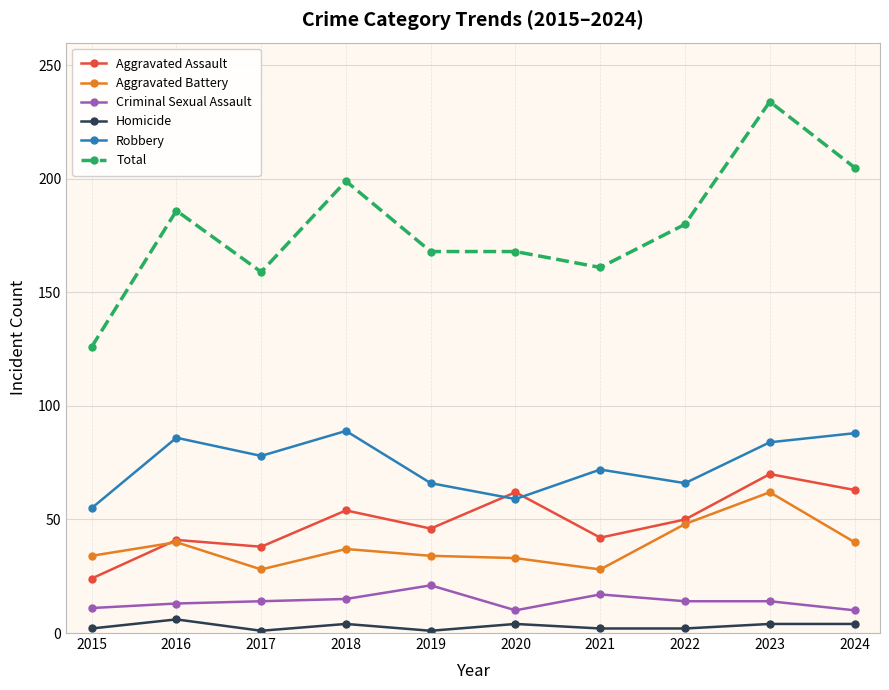

What is the minimum value for Aggravated Assault?

24